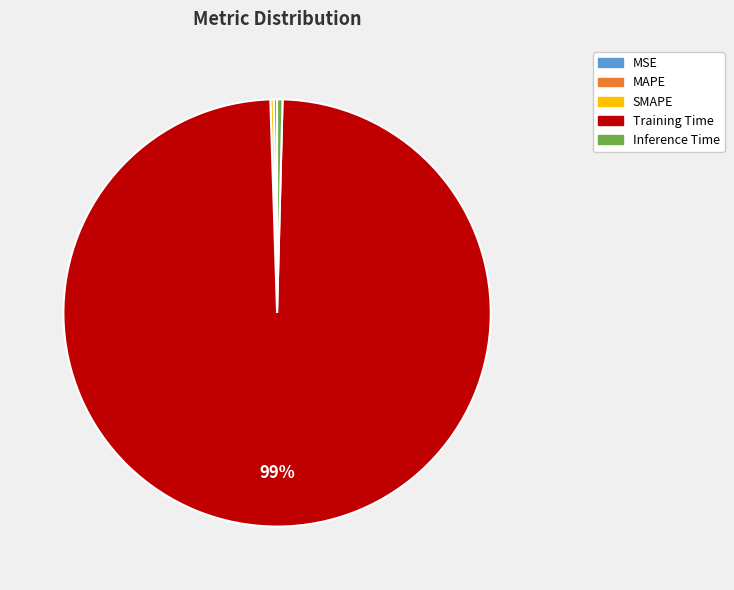

Which slice is the largest?

Training Time